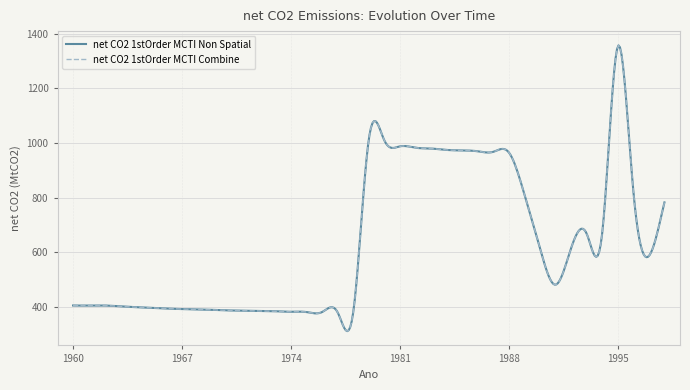

Which series has the largest total across all categories?

net CO2 1stOrder MCTI Non Spatial